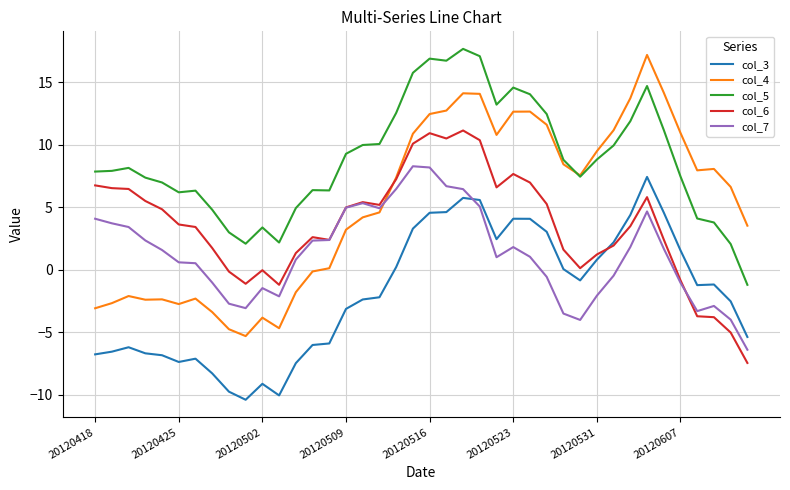

How many lines are shown in the chart?

5